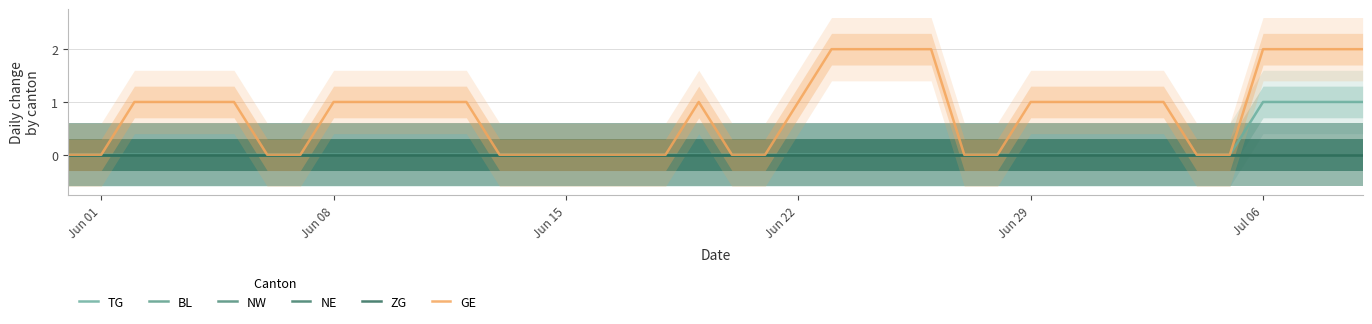

Rank the series by their maximum value, from lowest to highest.

BL, NW, NE, ZG, TG, GE